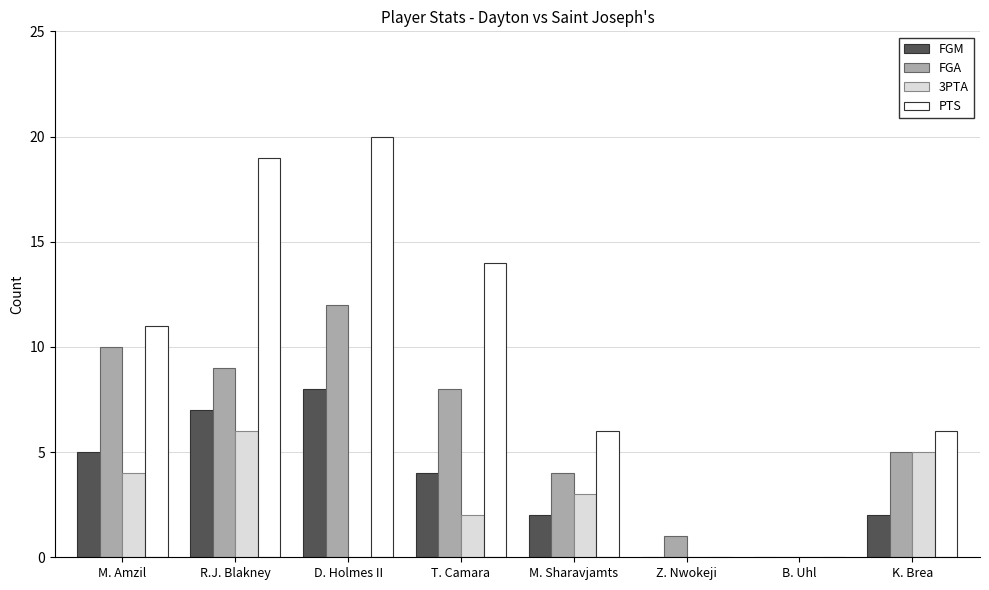

Reading left to right, extract all data points from this chart.

FGM: M. Amzil=5	R.J. Blakney=7	D. Holmes II=8	T. Camara=4	M. Sharavjamts=2	Z. Nwokeji=0	B. Uhl=0	K. Brea=2
FGA: M. Amzil=10	R.J. Blakney=9	D. Holmes II=12	T. Camara=8	M. Sharavjamts=4	Z. Nwokeji=1	B. Uhl=0	K. Brea=5
3PTA: M. Amzil=4	R.J. Blakney=6	D. Holmes II=0	T. Camara=2	M. Sharavjamts=3	Z. Nwokeji=0	B. Uhl=0	K. Brea=5
PTS: M. Amzil=11	R.J. Blakney=19	D. Holmes II=20	T. Camara=14	M. Sharavjamts=6	Z. Nwokeji=0	B. Uhl=0	K. Brea=6